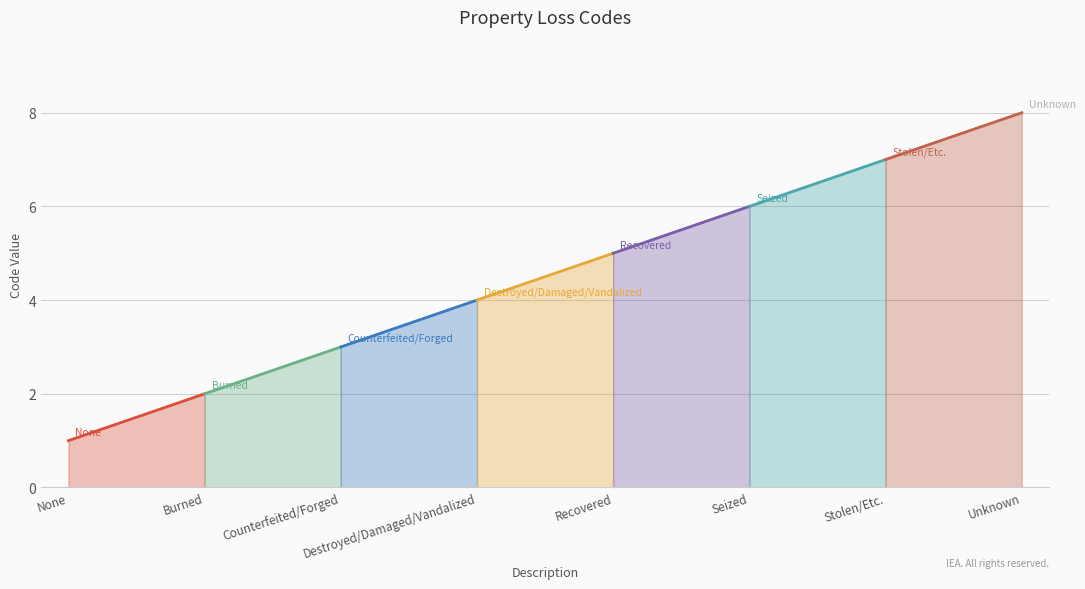

True or false: there are more than 1 points higher than both neighbors.

False